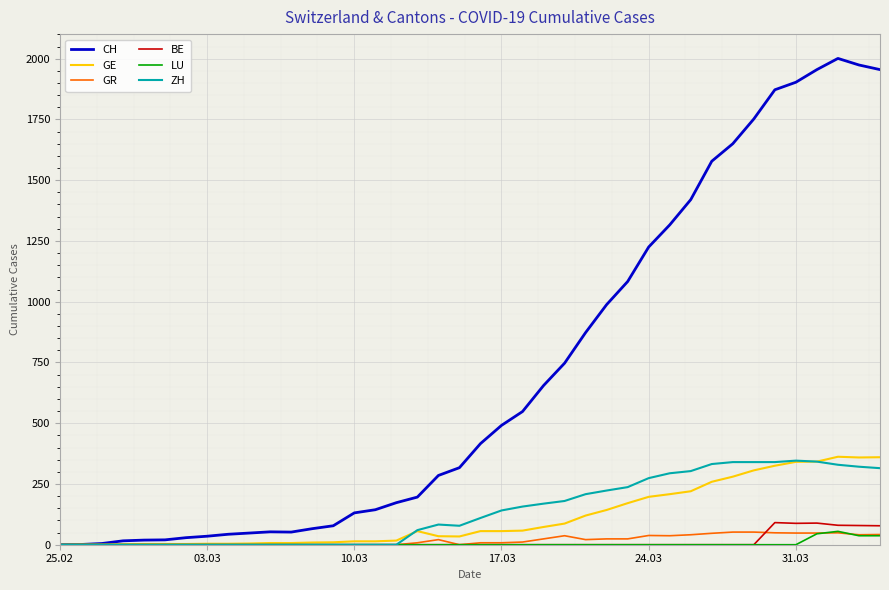

What is the maximum value for GE?

362